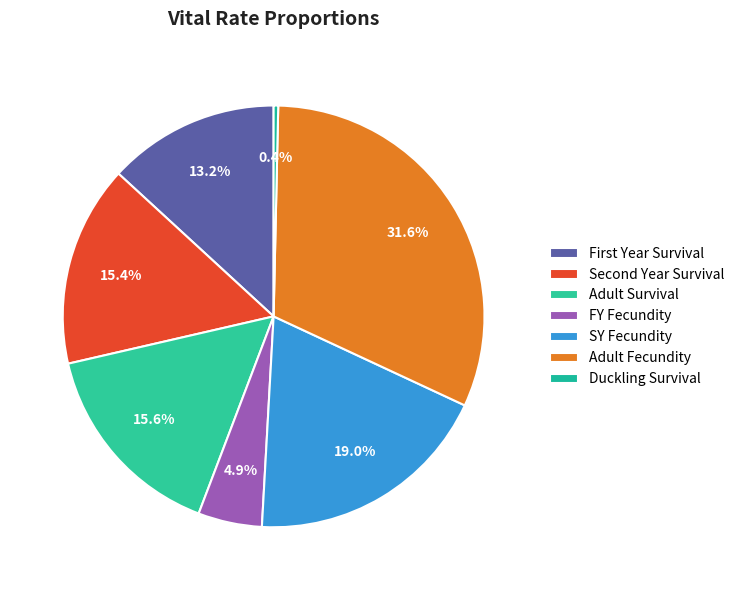

What is the largest slice in the pie chart?

Adult Fecundity